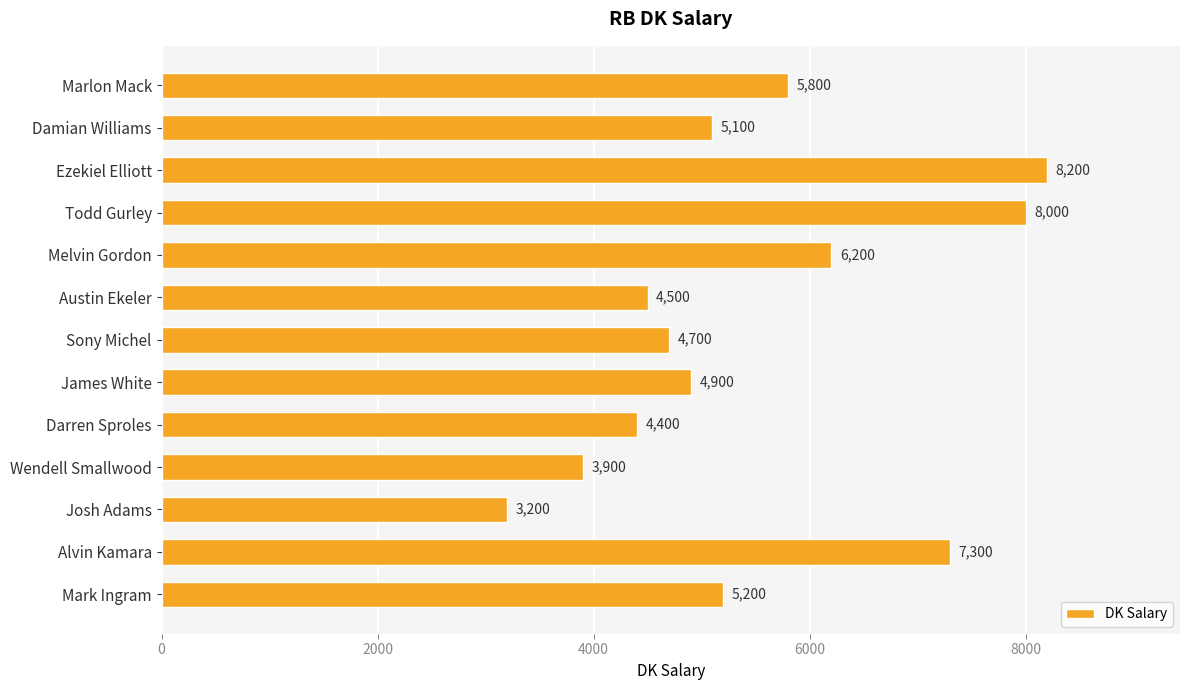

Are the bars horizontal?

Yes